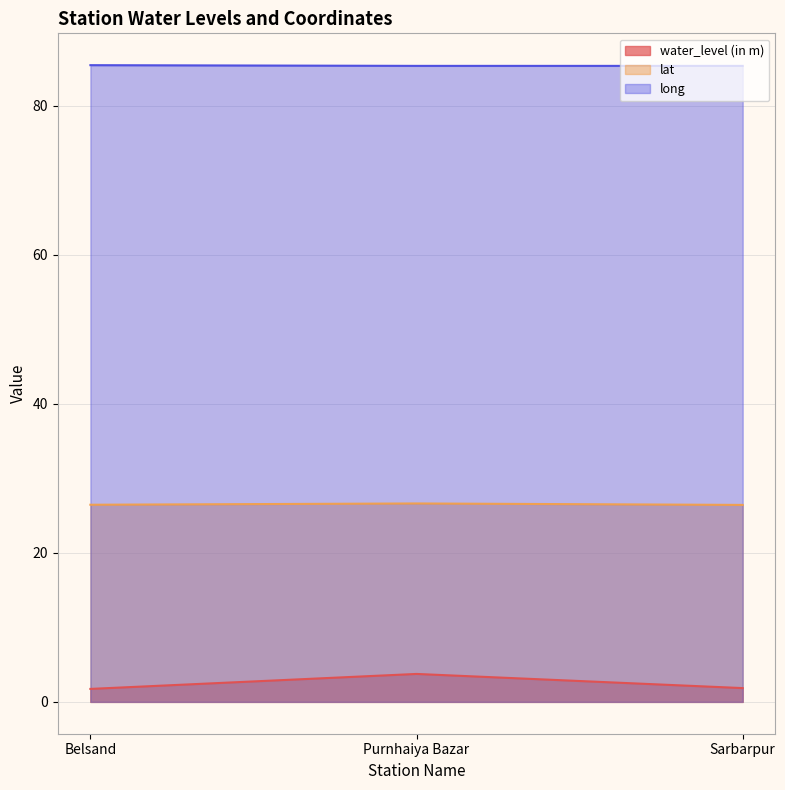

What is the lowest value of the lat series?

26.4